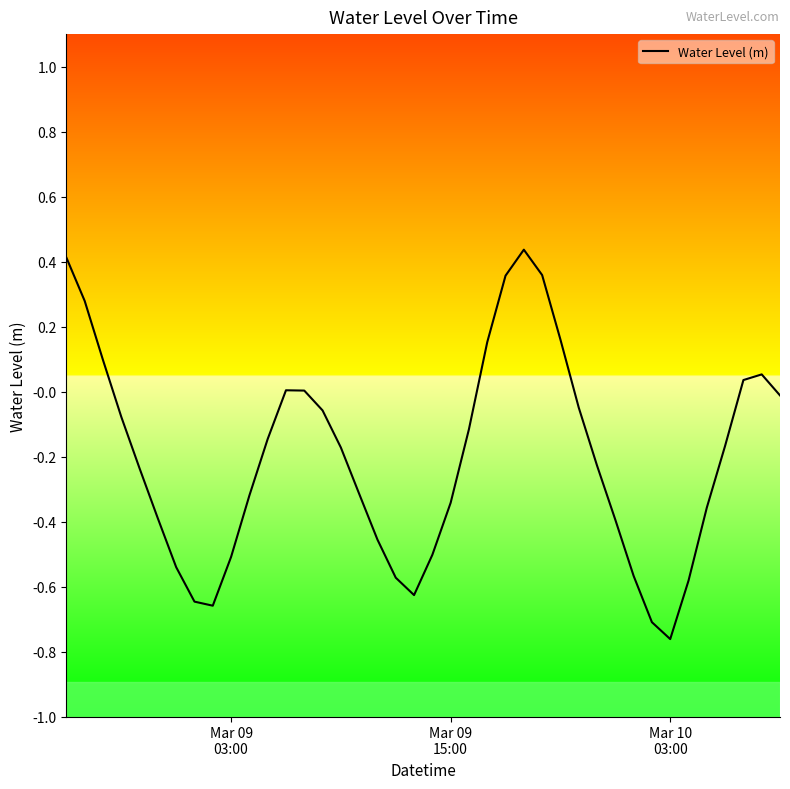

What is the difference between the maximum and minimum values?

1.2